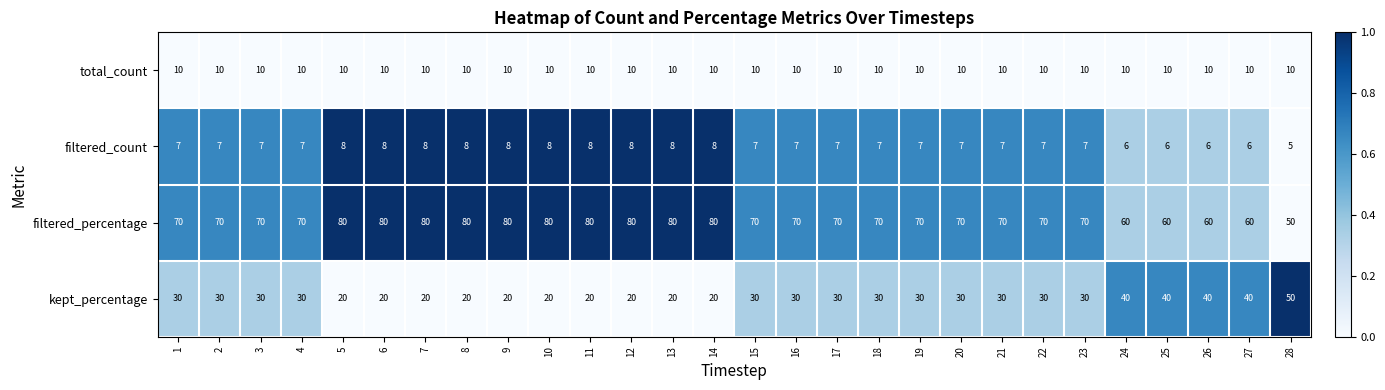

Rank the series at 5 from highest to lowest value.

filtered_percentage, kept_percentage, total_count, filtered_count